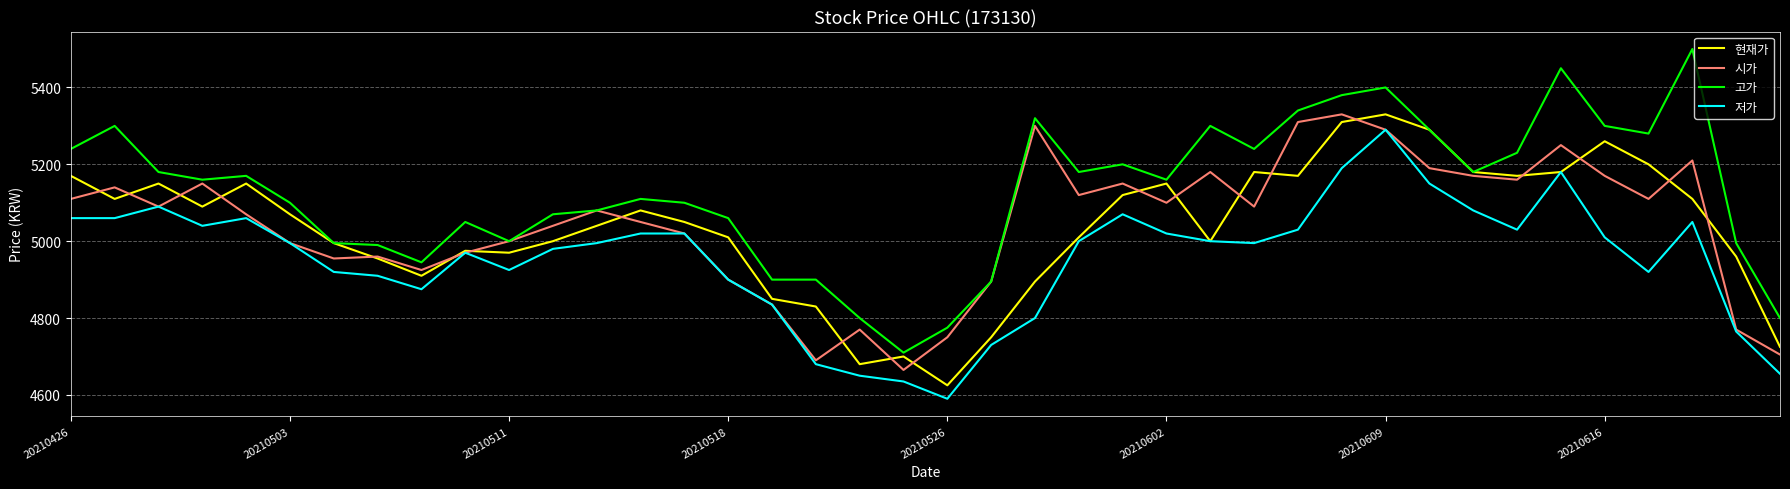

True or false: 저가 and 고가 intersect in this chart.

False